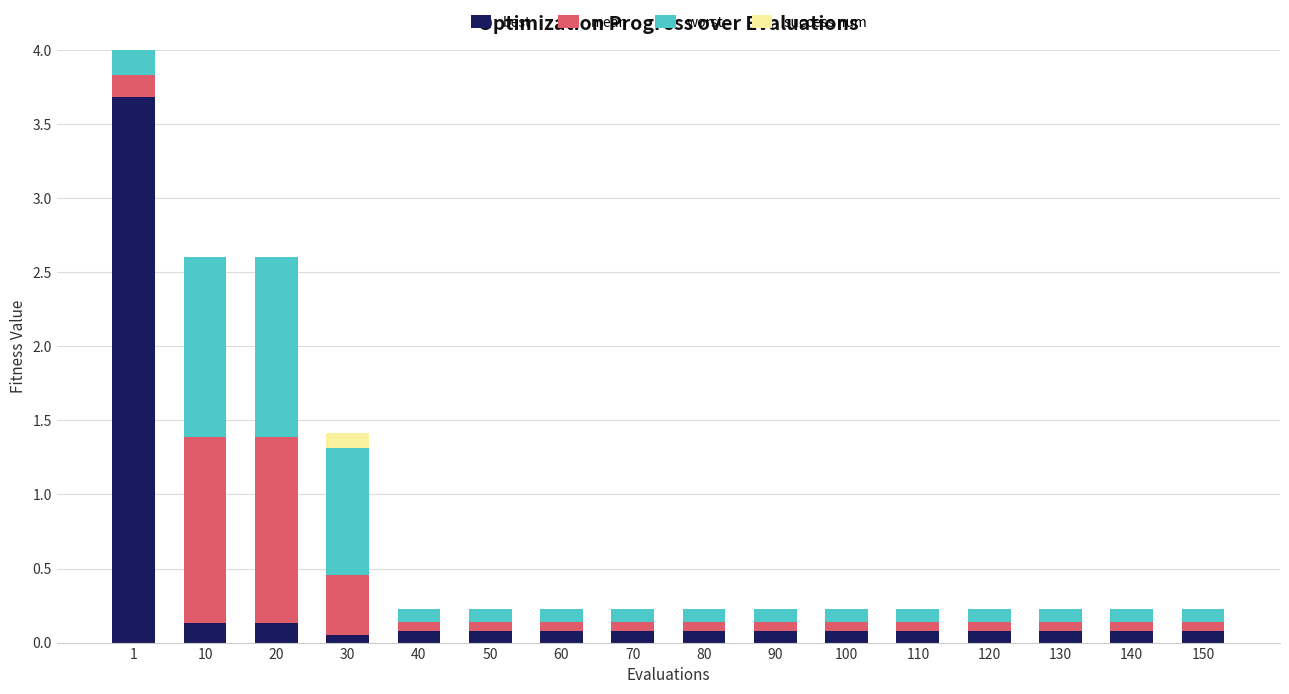

True or false: best has a value of 0.1 at 30.

True